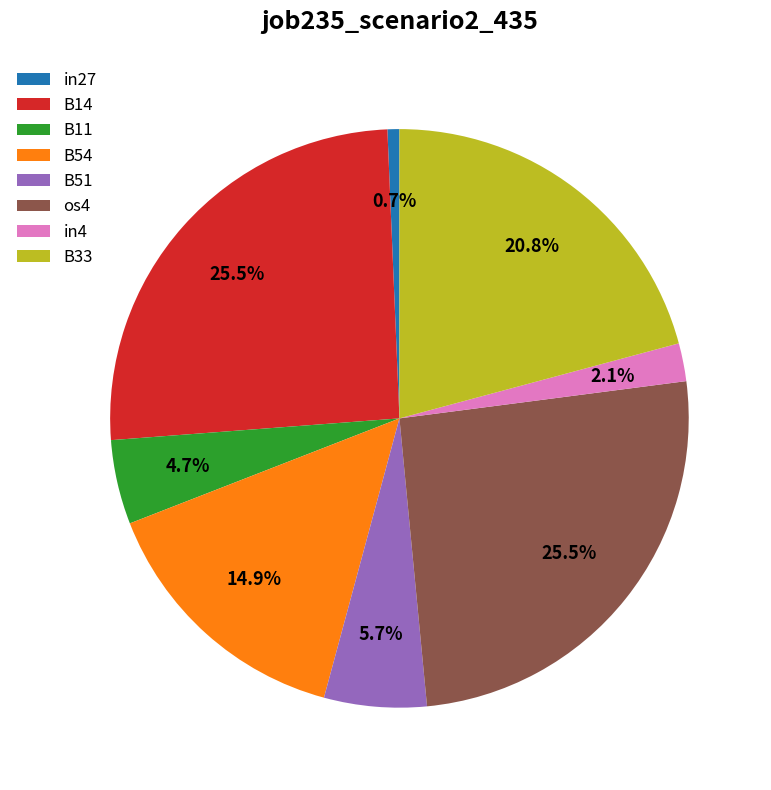

The in27 slice represents 1% of the pie. True or false?

True